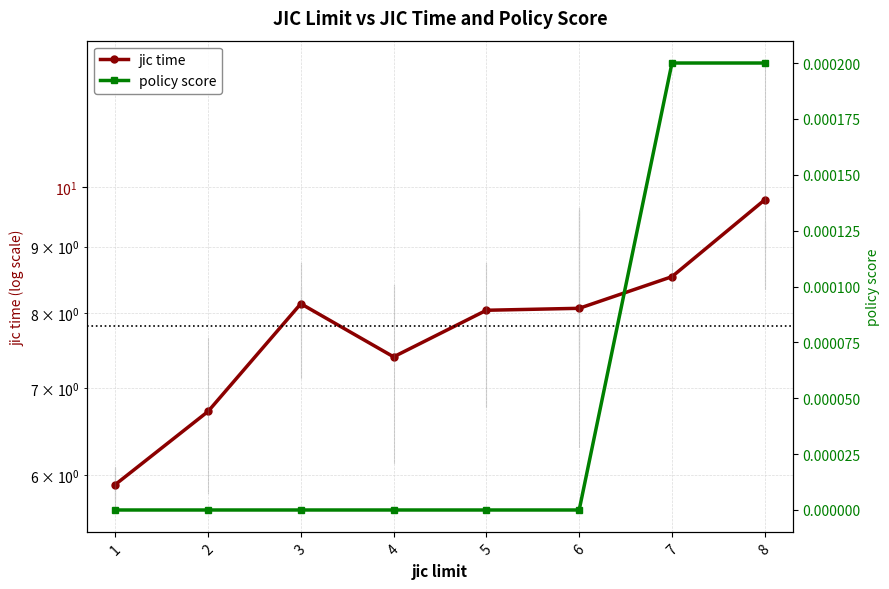

Between 4 and 8, which series saw the biggest shift?

jic time